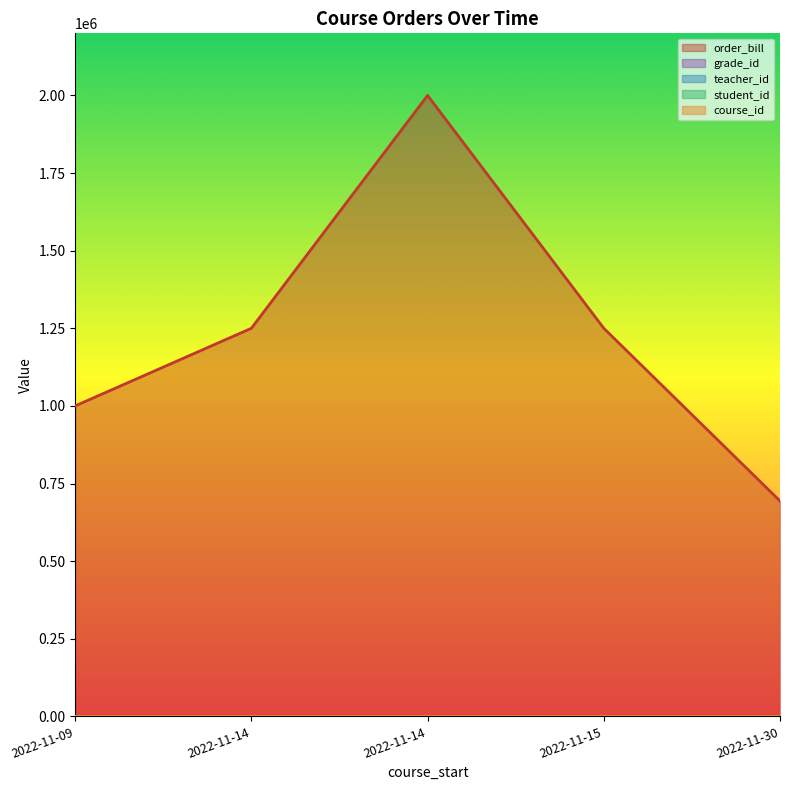

What is the sum of the course_id values at 2022-11-14 and 2022-11-14?

8